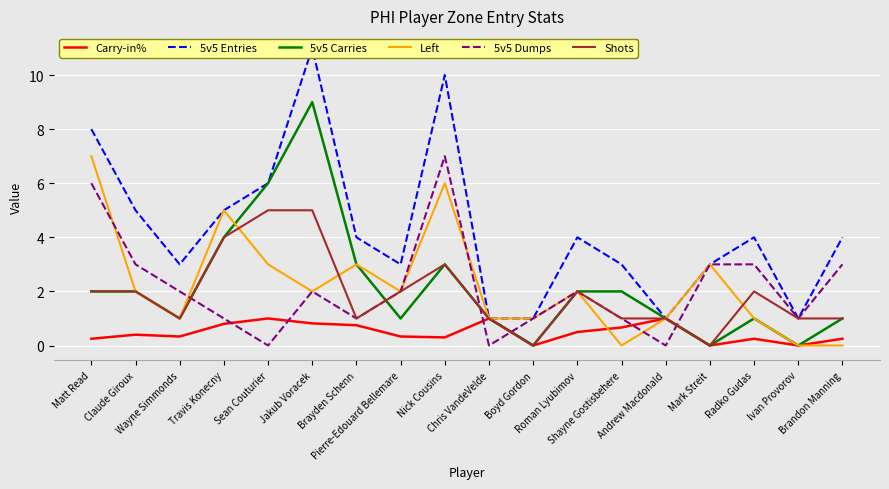

Reading left to right, extract all data points from this chart.

Carry-in%: Matt Read=0.2	Claude Giroux=0.4	Wayne Simmonds=0.3	Travis Konecny=0.8	Sean Couturier=1.0	Jakub Voracek=0.8	Brayden Schenn=0.8	Pierre-Edouard Bellemare=0.3	Nick Cousins=0.3	Chris VandeVelde=1.0	Boyd Gordon=0.0	Roman Lyubimov=0.5	Shayne Gostisbehere=0.7	Andrew Macdonald=1.0	Mark Streit=0.0	Radko Gudas=0.2	Ivan Provorov=0.0	Brandon Manning=0.2
5v5 Entries: Matt Read=8.0	Claude Giroux=5.0	Wayne Simmonds=3.0	Travis Konecny=5.0	Sean Couturier=6.0	Jakub Voracek=11.0	Brayden Schenn=4.0	Pierre-Edouard Bellemare=3.0	Nick Cousins=10.0	Chris VandeVelde=1.0	Boyd Gordon=1.0	Roman Lyubimov=4.0	Shayne Gostisbehere=3.0	Andrew Macdonald=1.0	Mark Streit=3.0	Radko Gudas=4.0	Ivan Provorov=1.0	Brandon Manning=4.0
5v5 Carries: Matt Read=2.0	Claude Giroux=2.0	Wayne Simmonds=1.0	Travis Konecny=4.0	Sean Couturier=6.0	Jakub Voracek=9.0	Brayden Schenn=3.0	Pierre-Edouard Bellemare=1.0	Nick Cousins=3.0	Chris VandeVelde=1.0	Boyd Gordon=0.0	Roman Lyubimov=2.0	Shayne Gostisbehere=2.0	Andrew Macdonald=1.0	Mark Streit=0.0	Radko Gudas=1.0	Ivan Provorov=0.0	Brandon Manning=1.0
Left: Matt Read=7.0	Claude Giroux=2.0	Wayne Simmonds=1.0	Travis Konecny=5.0	Sean Couturier=3.0	Jakub Voracek=2.0	Brayden Schenn=3.0	Pierre-Edouard Bellemare=2.0	Nick Cousins=6.0	Chris VandeVelde=1.0	Boyd Gordon=1.0	Roman Lyubimov=2.0	Shayne Gostisbehere=0.0	Andrew Macdonald=1.0	Mark Streit=3.0	Radko Gudas=1.0	Ivan Provorov=0.0	Brandon Manning=0.0
5v5 Dumps: Matt Read=6.0	Claude Giroux=3.0	Wayne Simmonds=2.0	Travis Konecny=1.0	Sean Couturier=0.0	Jakub Voracek=2.0	Brayden Schenn=1.0	Pierre-Edouard Bellemare=2.0	Nick Cousins=7.0	Chris VandeVelde=0.0	Boyd Gordon=1.0	Roman Lyubimov=2.0	Shayne Gostisbehere=1.0	Andrew Macdonald=0.0	Mark Streit=3.0	Radko Gudas=3.0	Ivan Provorov=1.0	Brandon Manning=3.0
Shots: Matt Read=2.0	Claude Giroux=2.0	Wayne Simmonds=1.0	Travis Konecny=4.0	Sean Couturier=5.0	Jakub Voracek=5.0	Brayden Schenn=1.0	Pierre-Edouard Bellemare=2.0	Nick Cousins=3.0	Chris VandeVelde=1.0	Boyd Gordon=0.0	Roman Lyubimov=2.0	Shayne Gostisbehere=1.0	Andrew Macdonald=1.0	Mark Streit=0.0	Radko Gudas=2.0	Ivan Provorov=1.0	Brandon Manning=1.0